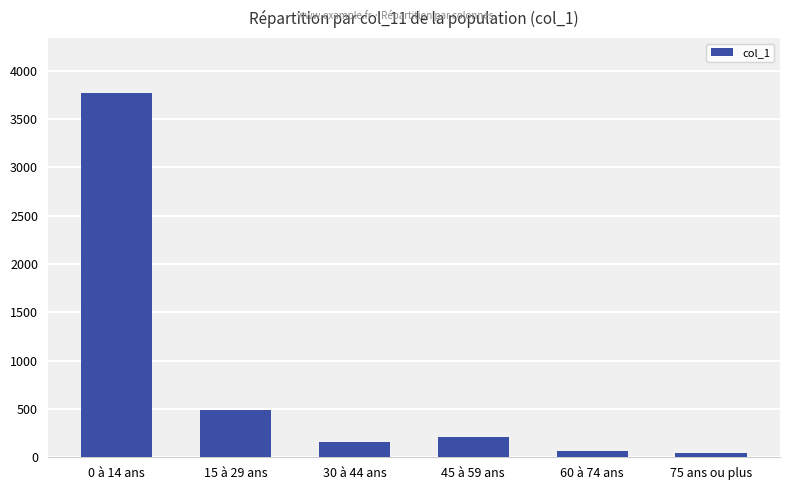

Where is the data nearest to the value 1908?

15 à 29 ans